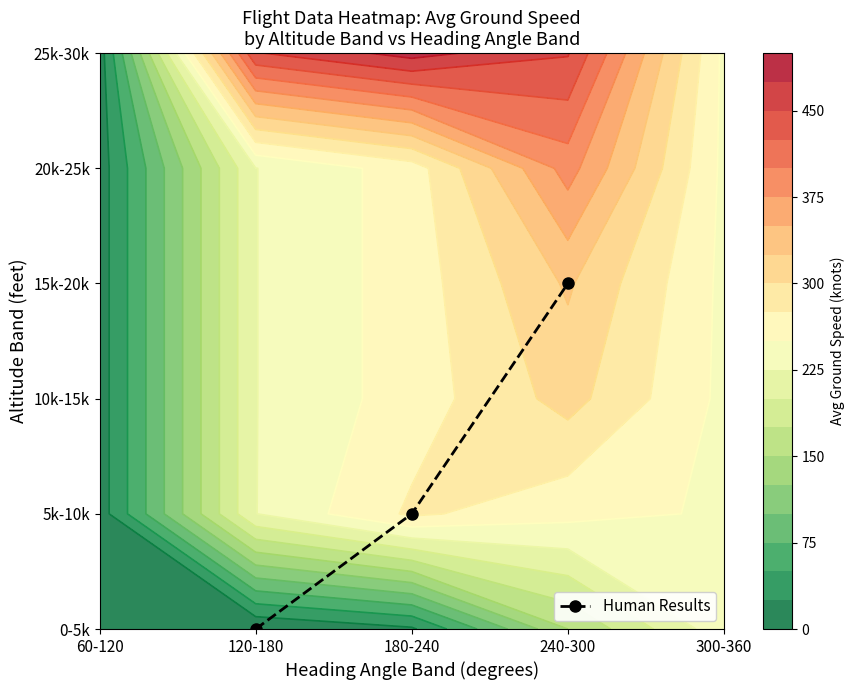

What is the change in value from 120-180 to 240-300?

+3